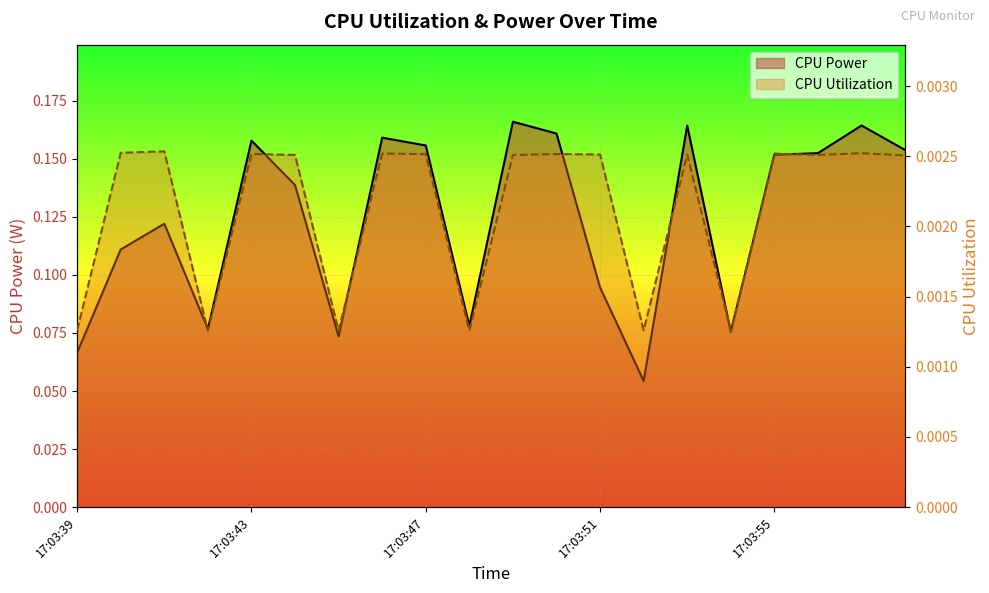

Which series has the largest total across all categories?

CPU Power